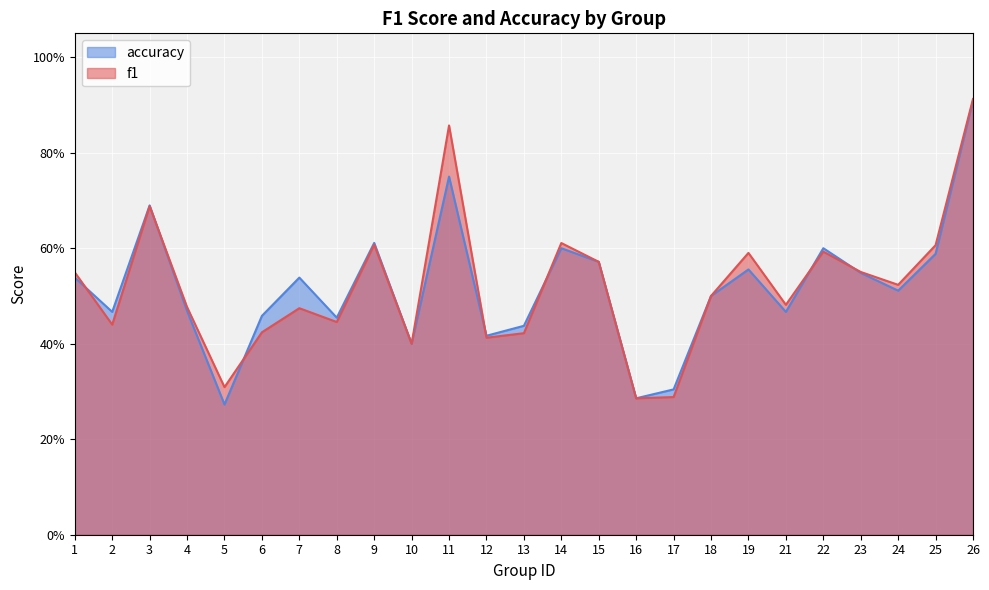

What value does the accuracy series have at 18?

0.5